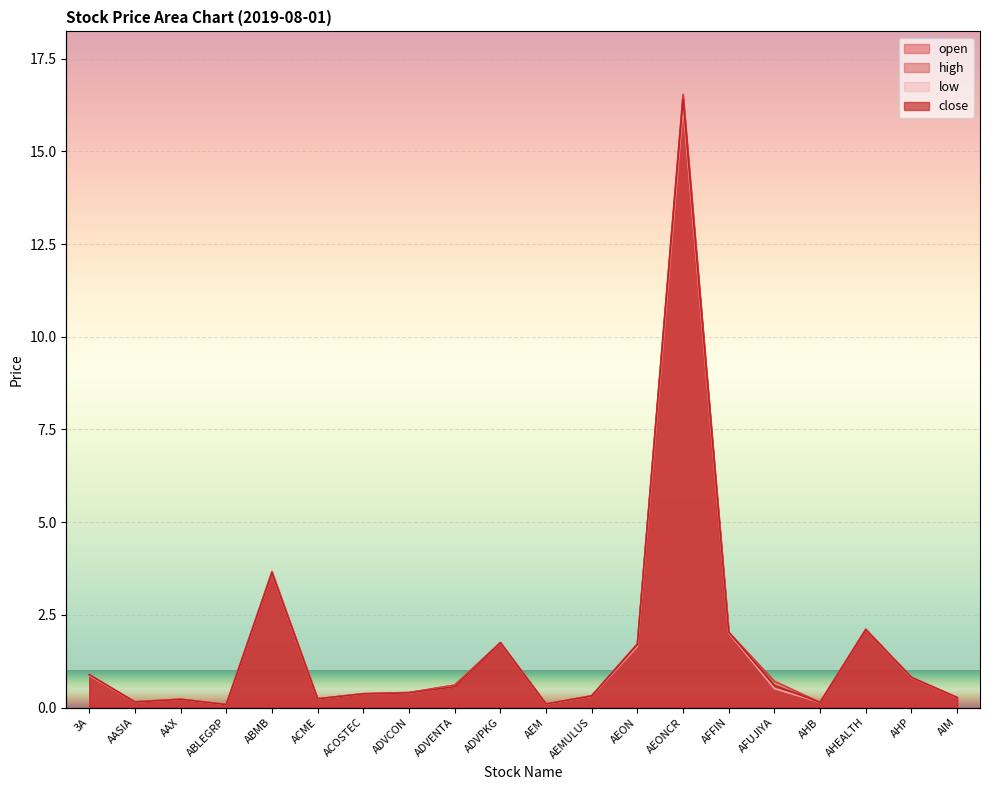

At which label does high reach its minimum?

ABLEGRP